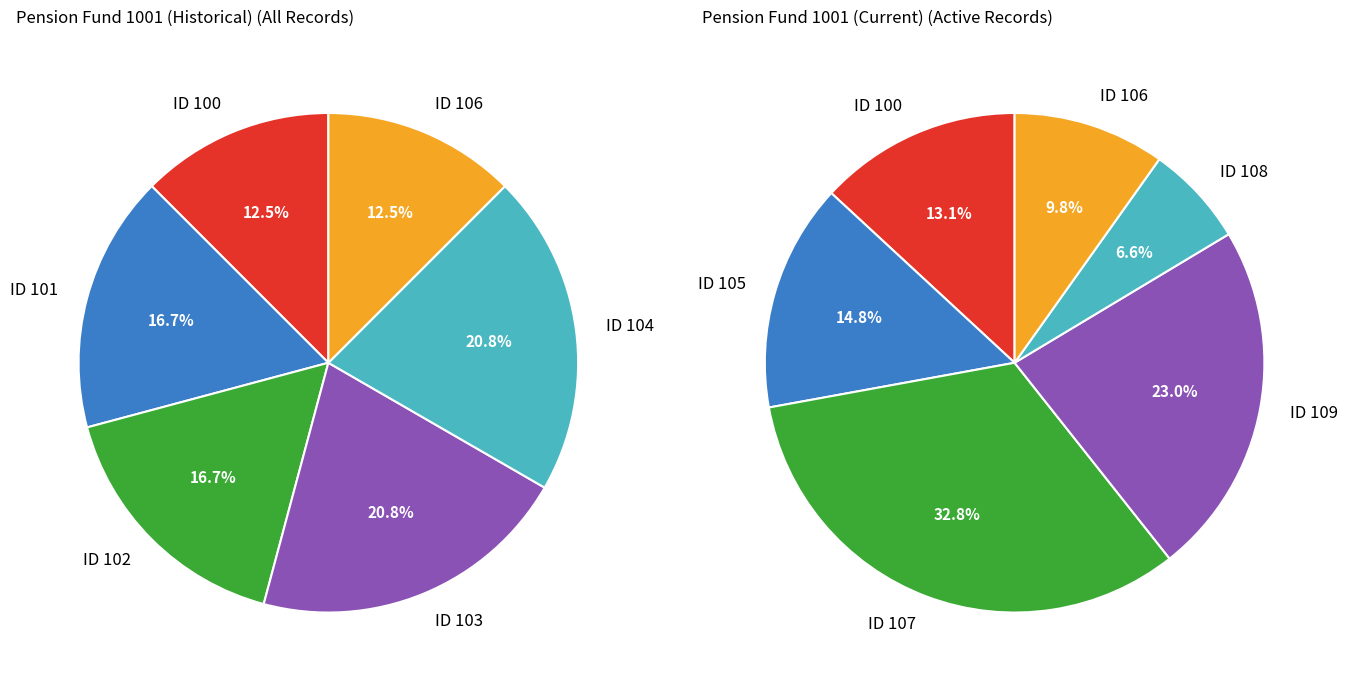

Is it true that 3 is 21% of the pie?

True